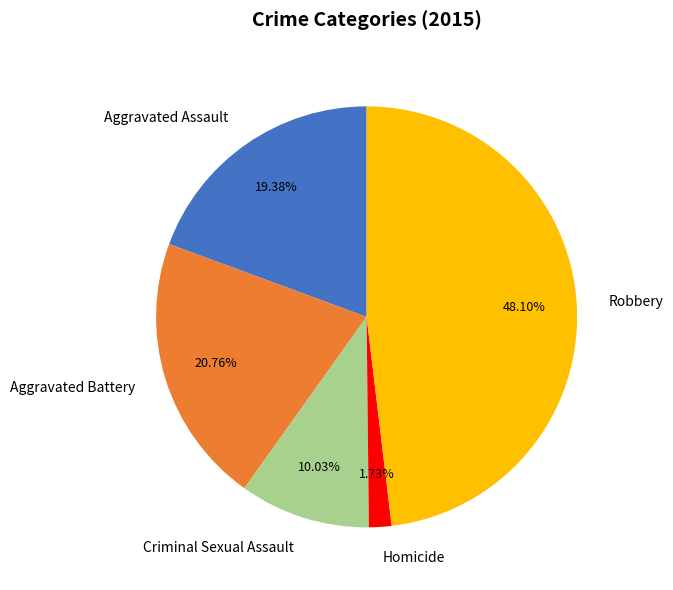

How much of the chart is everything except Aggravated Assault?

80.6%